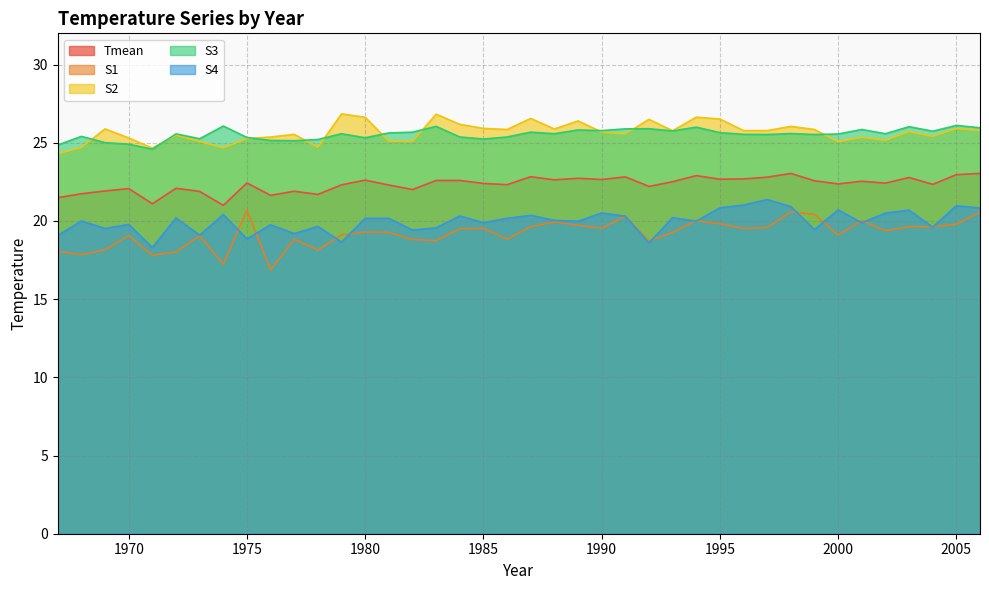

Is it true that S2 equals 24.7 at 1968?

True